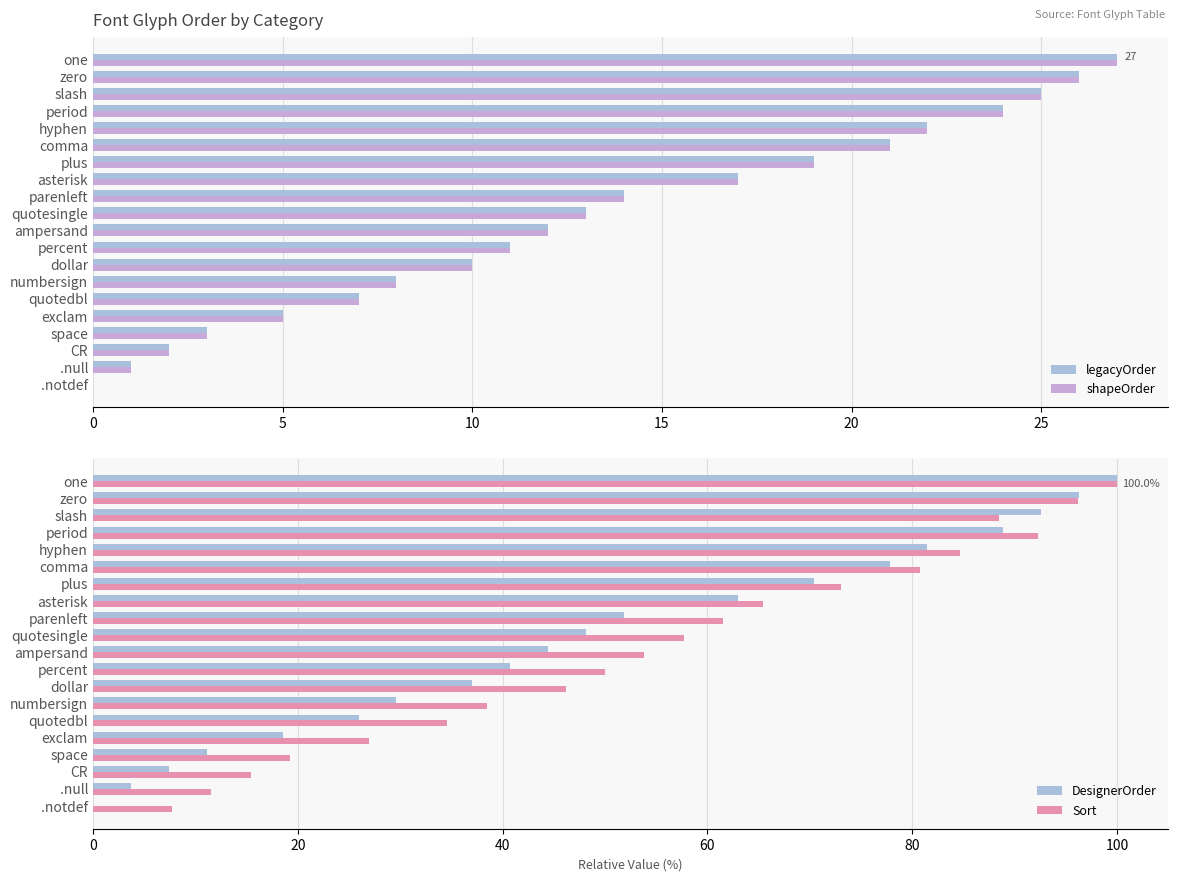

How many positive values does the legacyOrder series have?

19